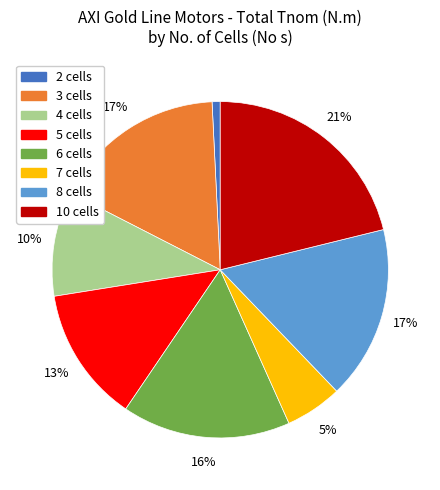

Is the sum of 10 cells and 4 cells greater than half?

No